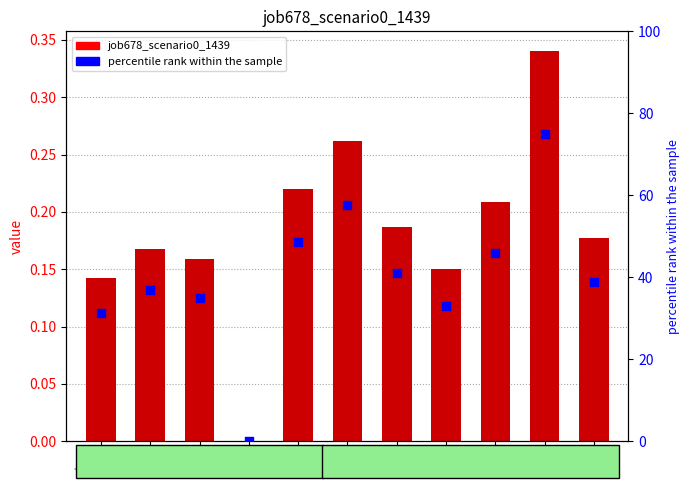

Which series has the largest total across all categories?

percentile rank within the sample